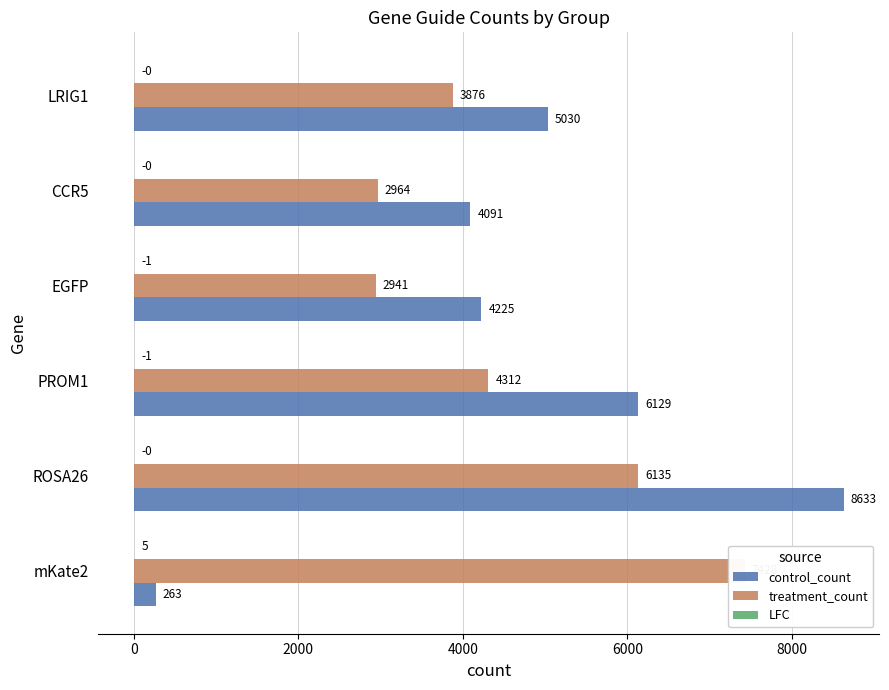

How many bars are there in total?

18